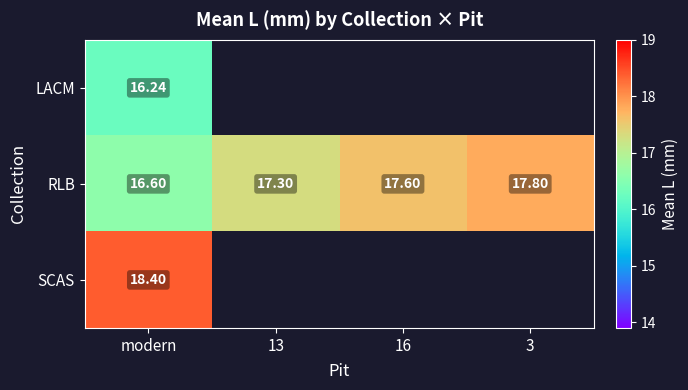

Which category has the lowest value in the RLB series?

modern